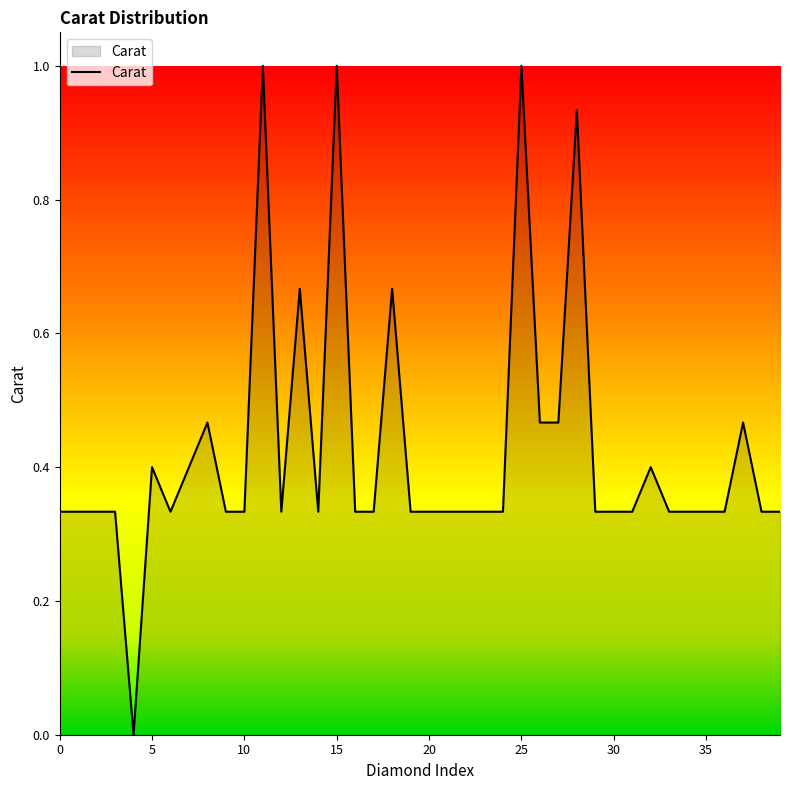

What is the maximum value shown in the chart?

1.0